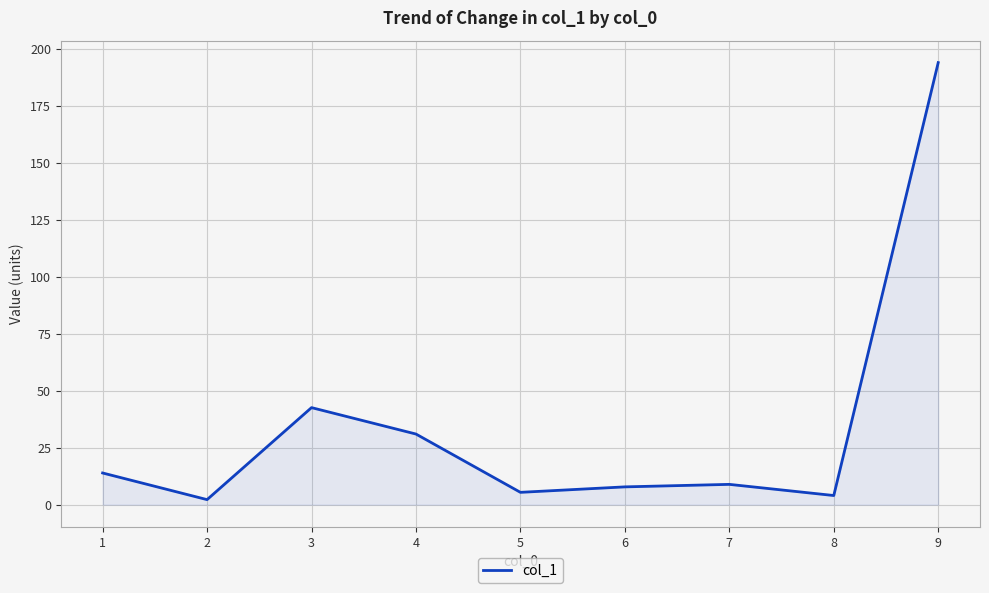

Reading left to right, list all the values displayed in this chart.

13.9	2.2	42.6	31.0	5.4	7.8	8.9	4.0	194.1